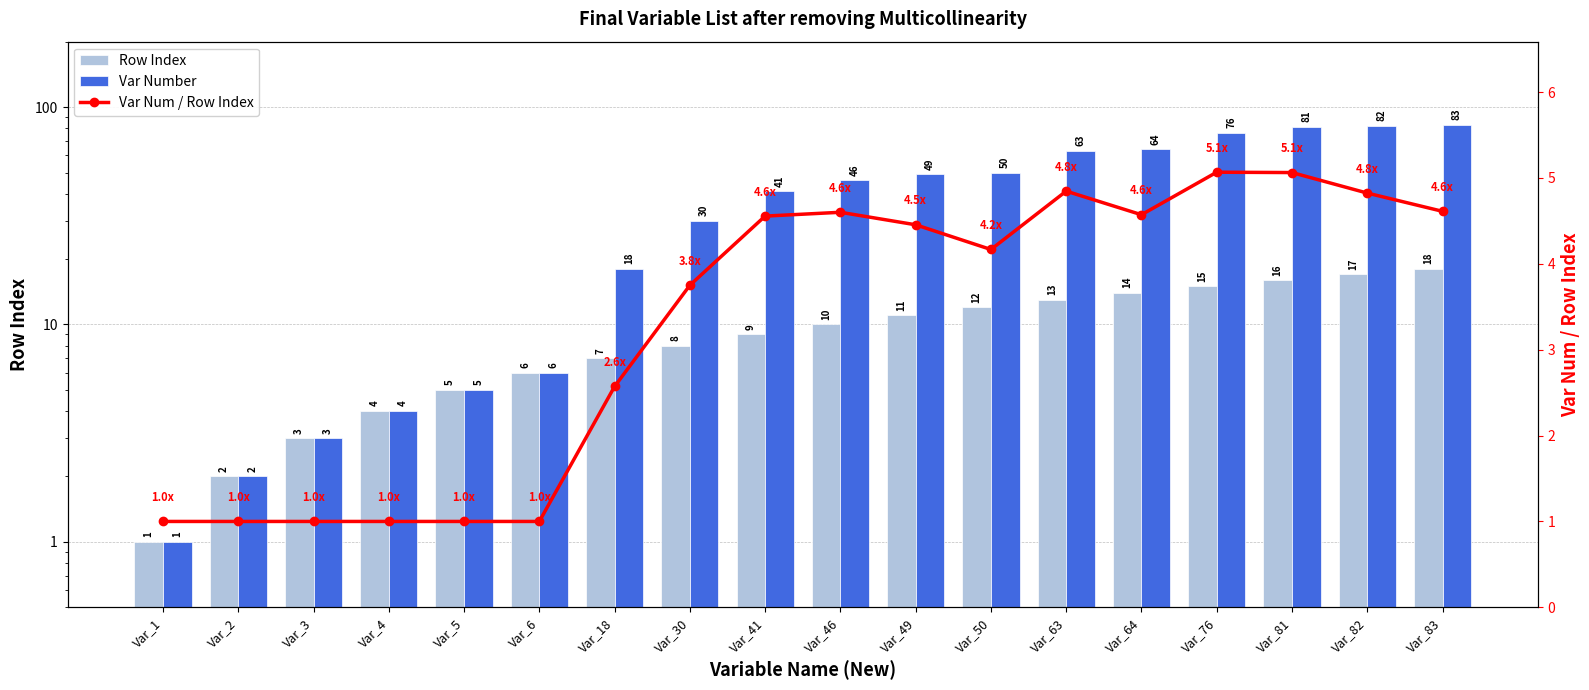

Reading left to right, extract all data points from this chart.

Row Index: 1.0	2.0	3.0	4.0	5.0	6.0	7.0	8.0	9.0	10.0	11.0	12.0	13.0	14.0	15.0	16.0	17.0	18.0
Var Number: 1.0	2.0	3.0	4.0	5.0	6.0	18.0	30.0	41.0	46.0	49.0	50.0	63.0	64.0	76.0	81.0	82.0	83.0
Var Num / Row Index: 1.0	1.0	1.0	1.0	1.0	1.0	2.6	3.8	4.6	4.6	4.5	4.2	4.8	4.6	5.1	5.1	4.8	4.6